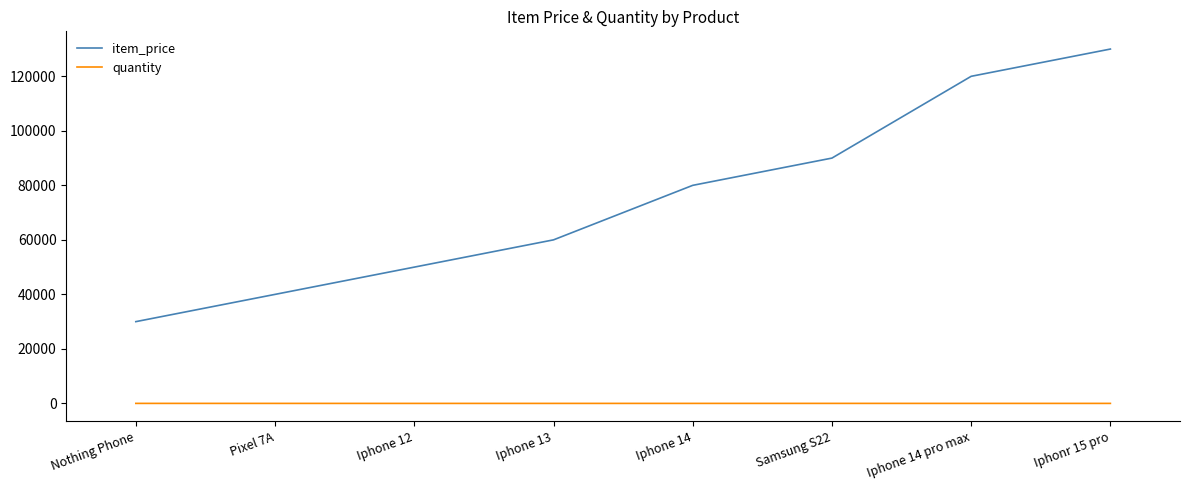

How many quantity values are between 6 and 12?

7